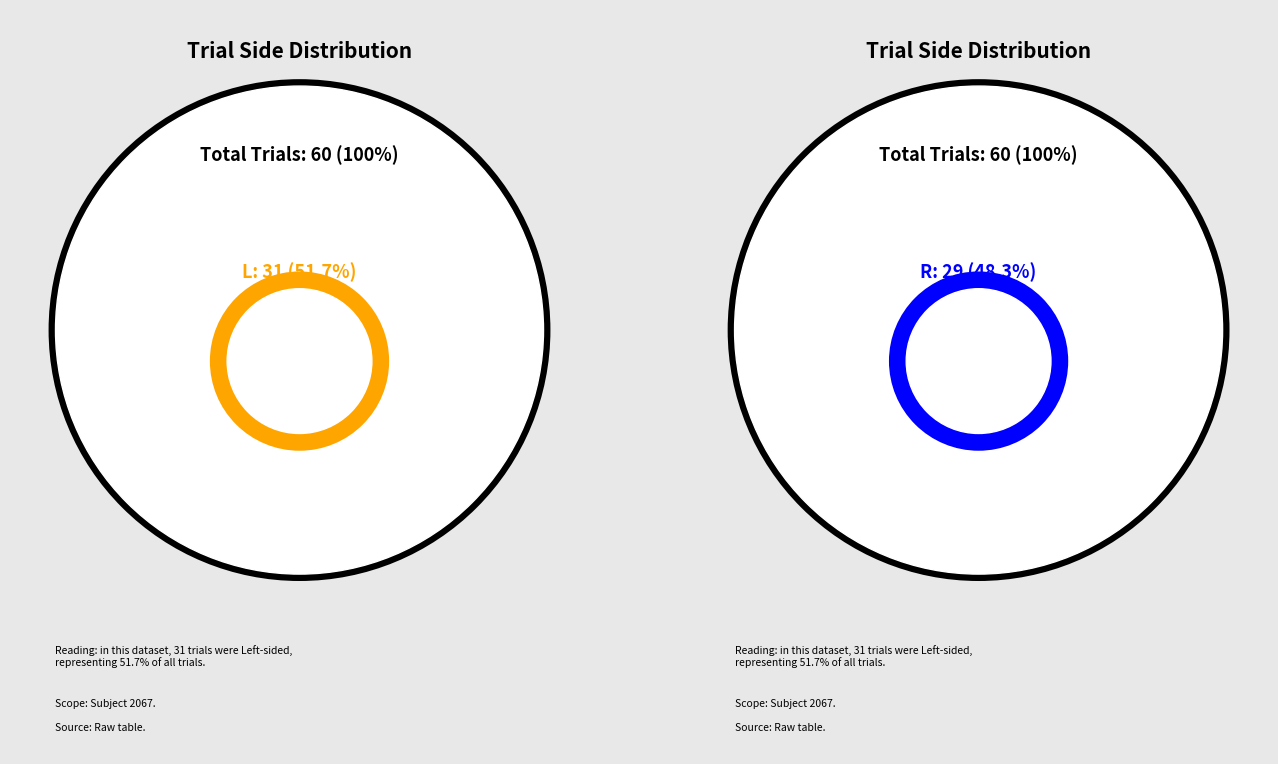

What percentage is the R slice, to the nearest percent?

48%